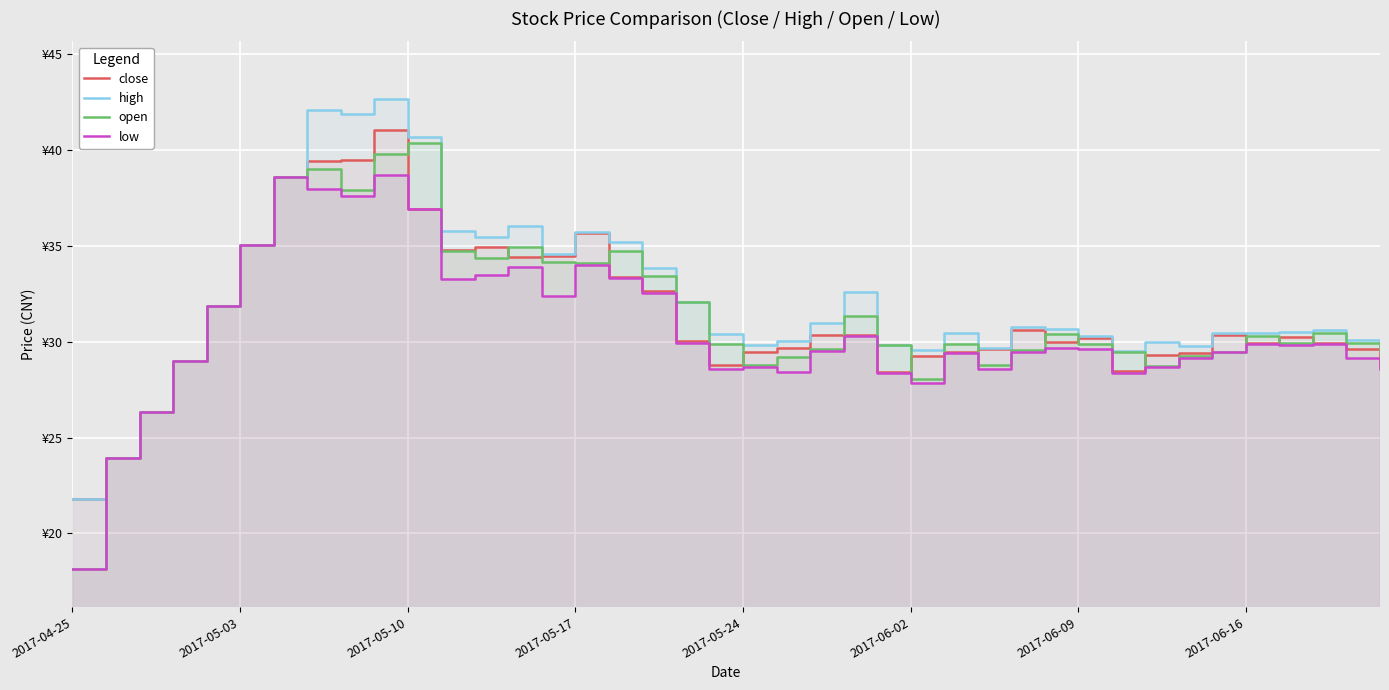

List the series in order of their peak value, lowest first.

low, open, close, high